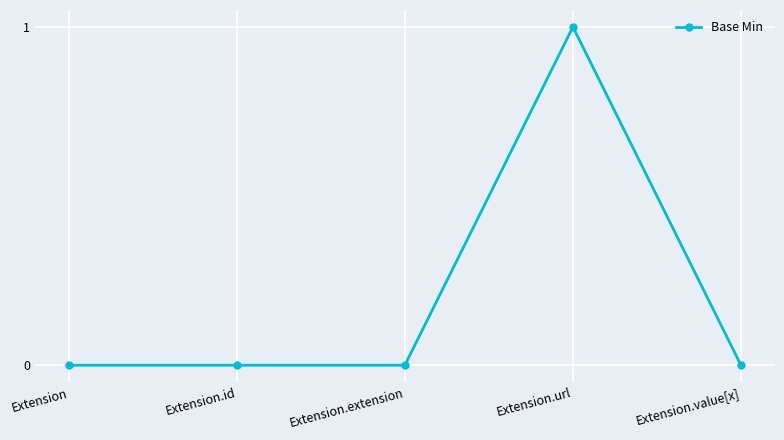

Count the number of data series in this chart.

1